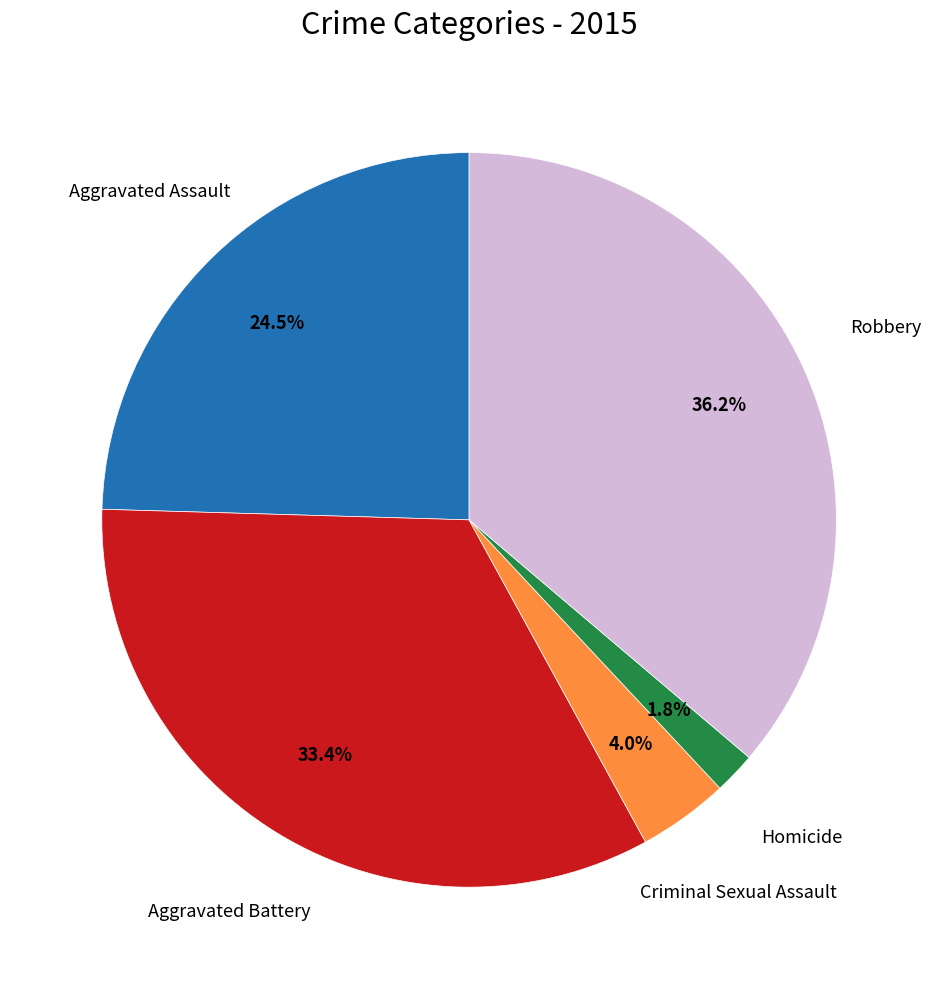

Is there any slice that represents more than half of the pie?

No